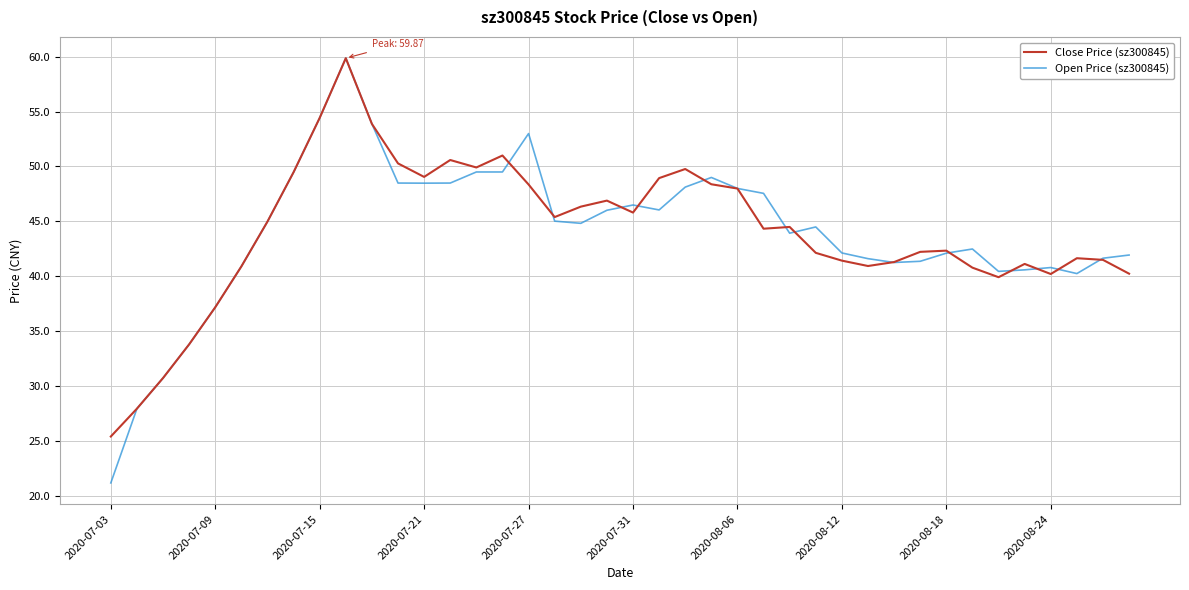

Which series has the widest spread of values?

Open Price (sz300845)